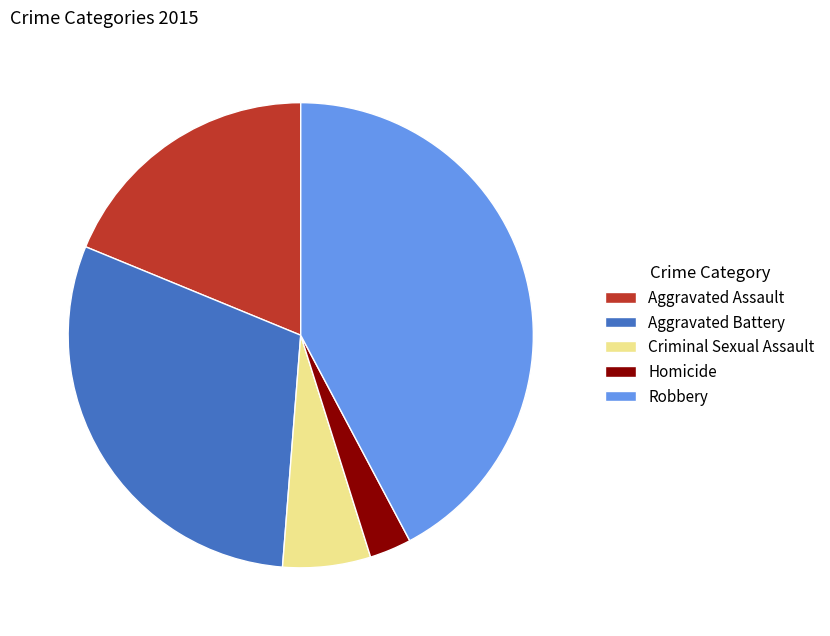

Which slice is the smallest?

Homicide